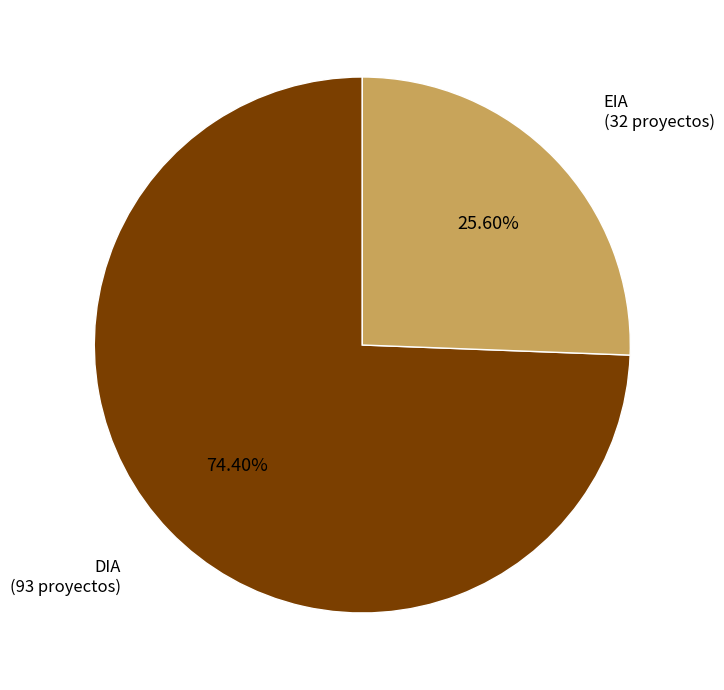

Does any single category account for the majority?

Yes